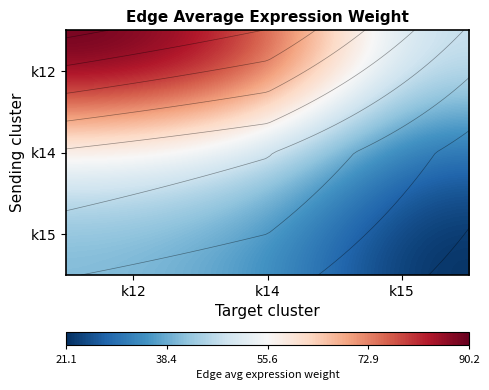

How many values in the k15 series exceed 35?

2